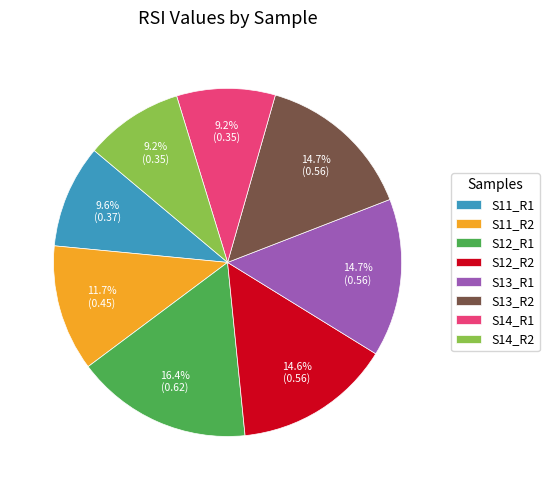

Which category has the biggest portion of the pie?

S12_R1